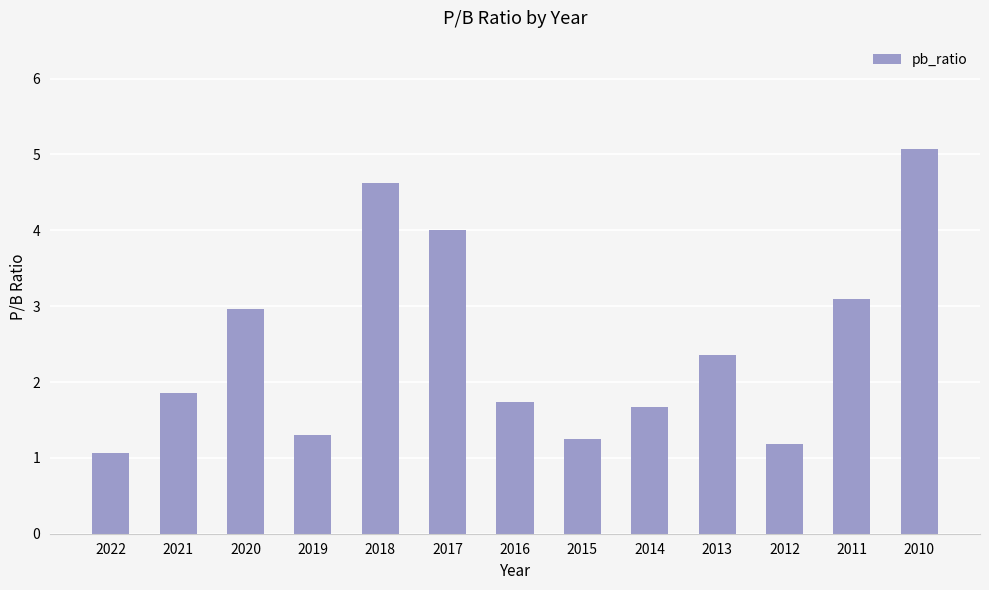

What is the difference between the maximum and minimum values?

4.0